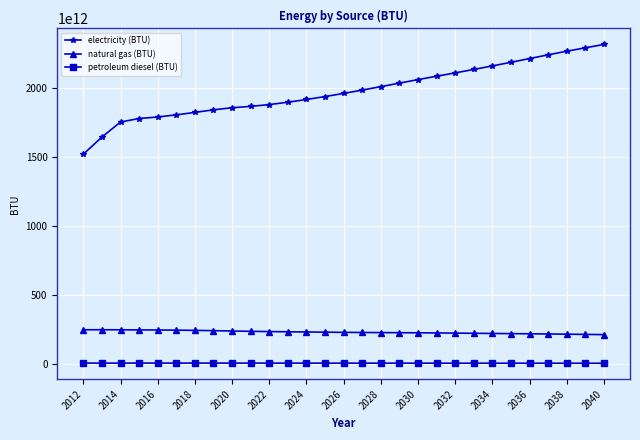

Which series has the largest total across all categories?

electricity (BTU)